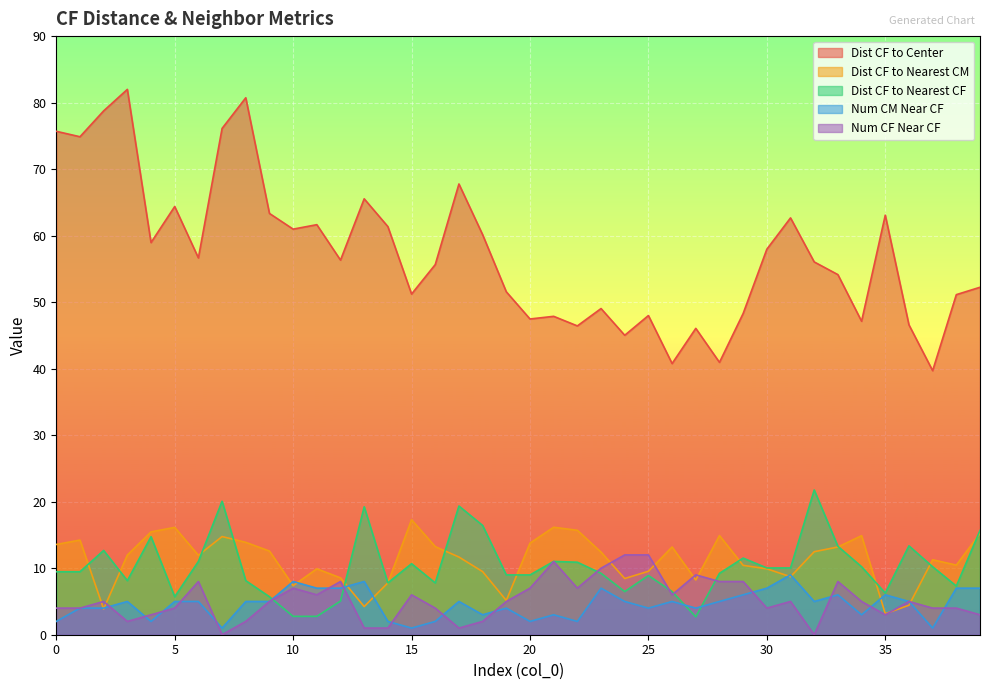

How many categories are shown in the chart?

40